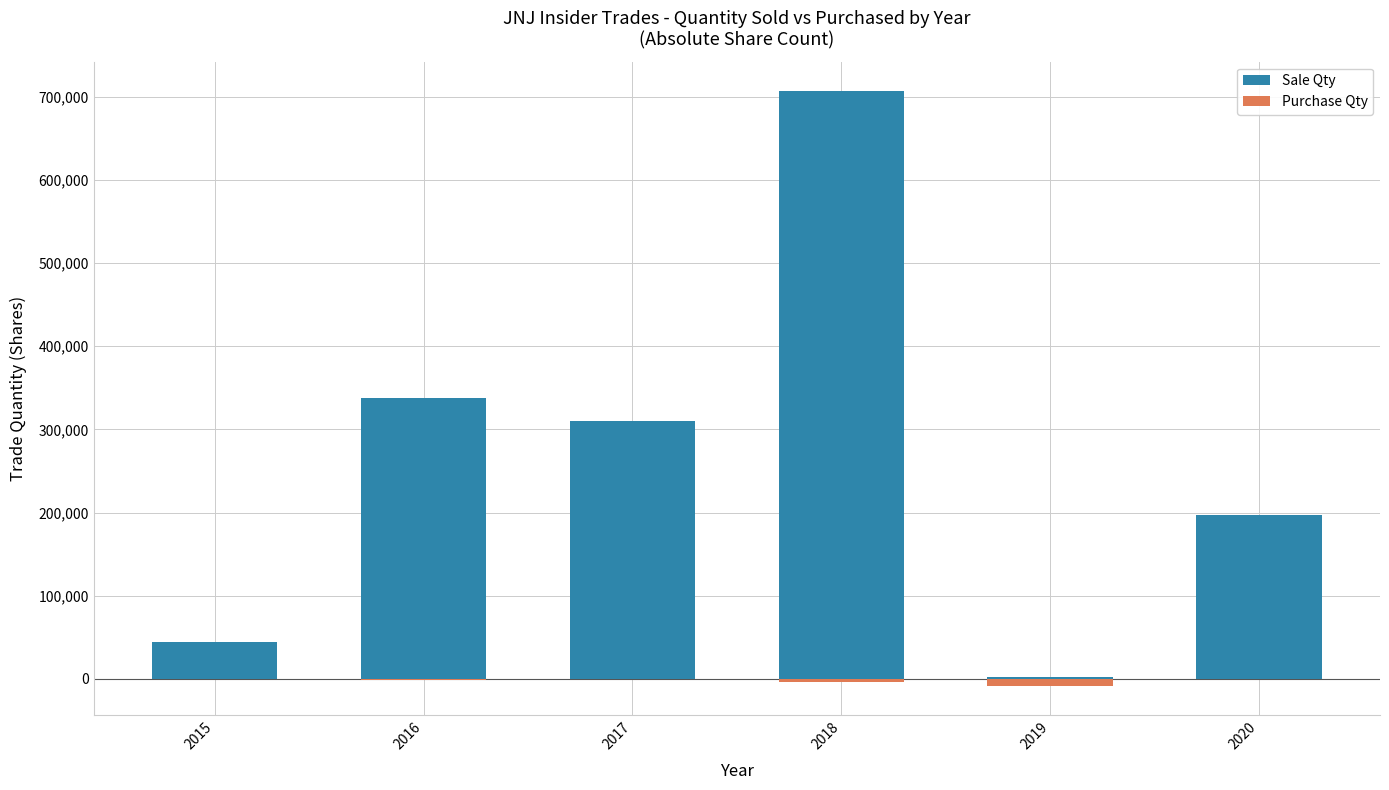

Reading right to left, extract all data points from this chart.

Sale Qty: 2020=197129	2019=2017	2018=706428	2017=309860	2016=337158	2015=44458
Purchase Qty: 2020=-500	2019=-8000	2018=-3748	2017=0	2016=-875	2015=0